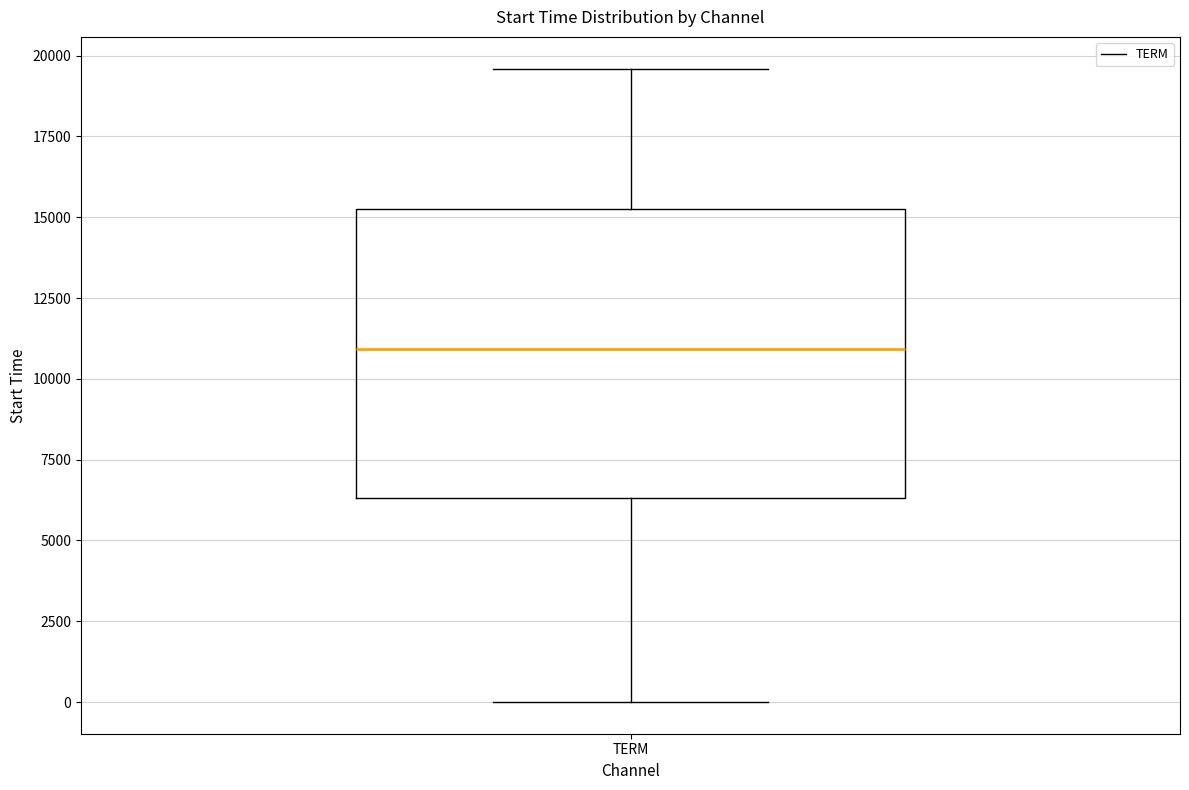

Transcribe this box plot: give where the median line is, the range the box spans, and where the two whiskers end, as read against the y-axis. The values are not printed on the chart, so give them approximately, as read against the axis.

median 11000, box 6500 to 15500, whiskers 0 to 19500